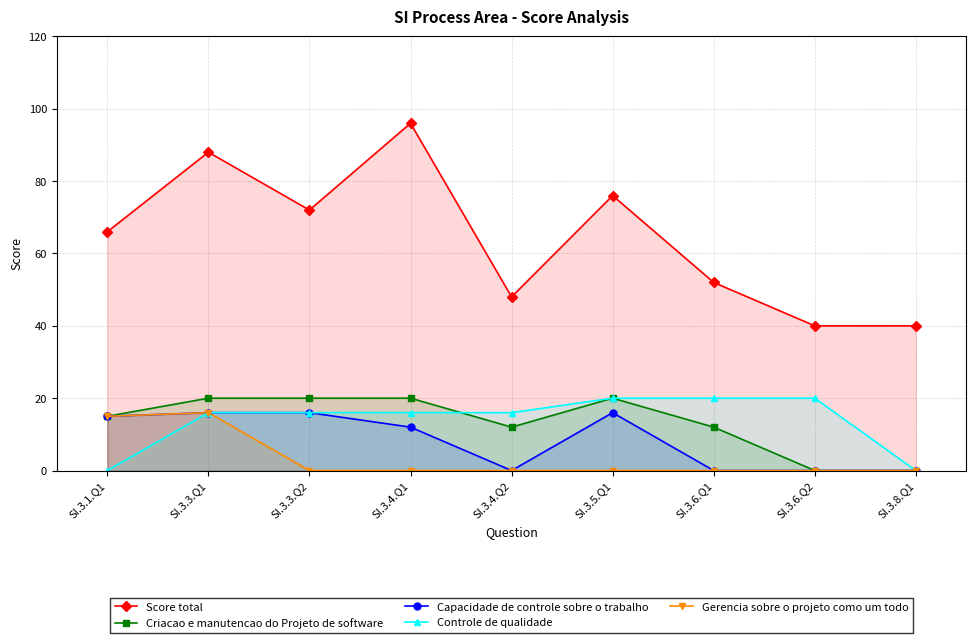

True or false: Controle de qualidade and Score total cross at least once.

False